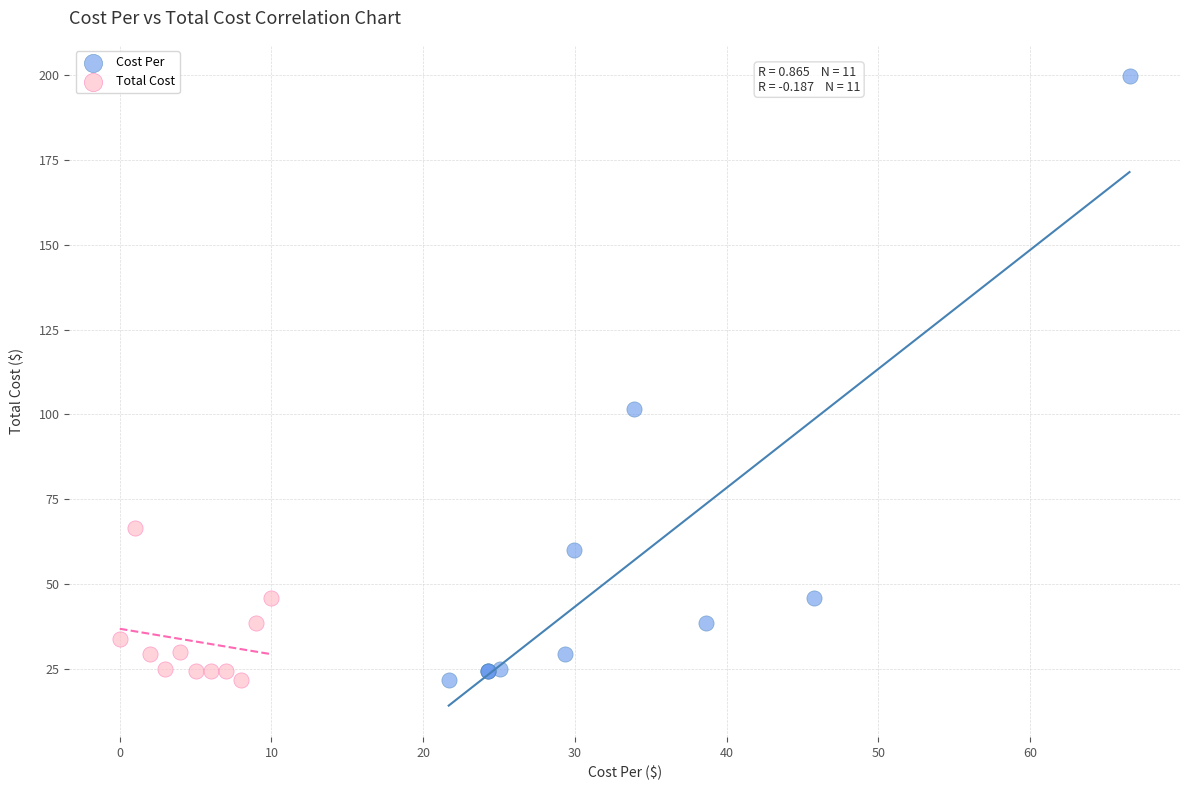

Which series contains the highest Y value?

Cost Per